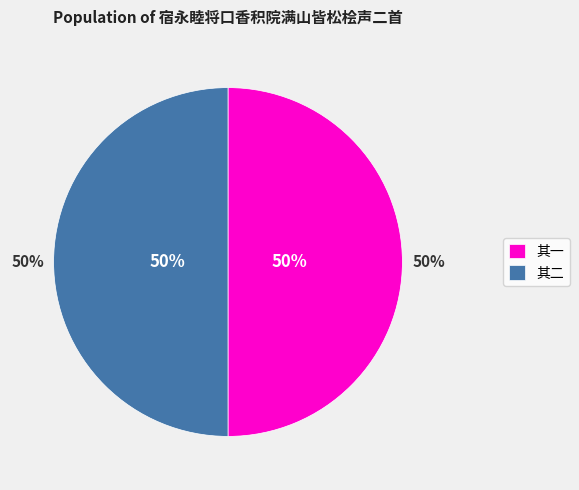

Rank the categories by value from highest to lowest.

宿永睦将口香积院满山皆松桧声二首 其一, 宿永睦将口香积院满山皆松桧声二首 其二